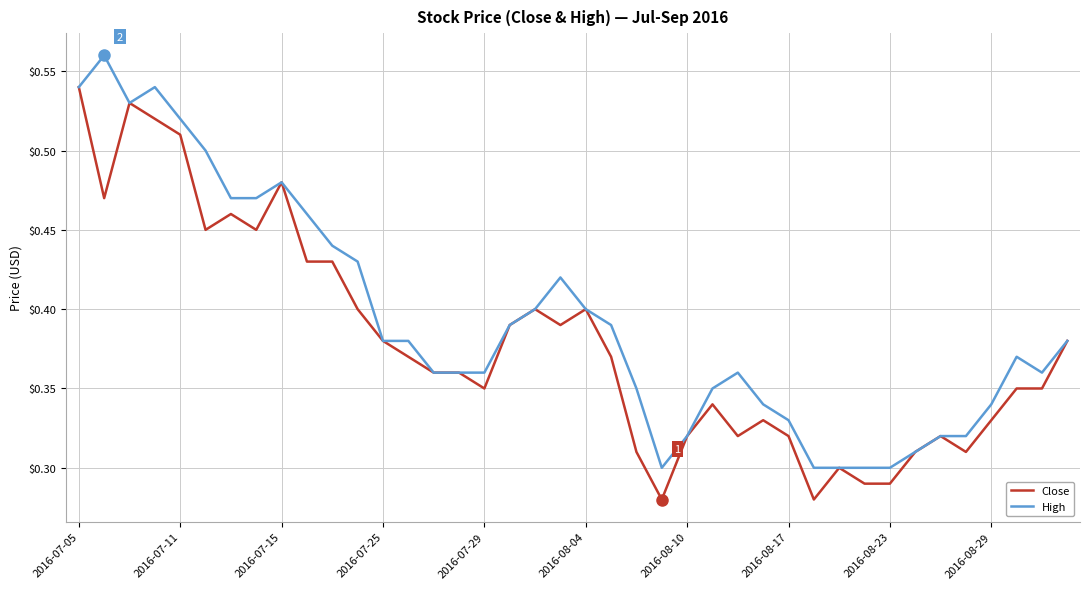

List the series in order of their peak value, lowest first.

Close, High